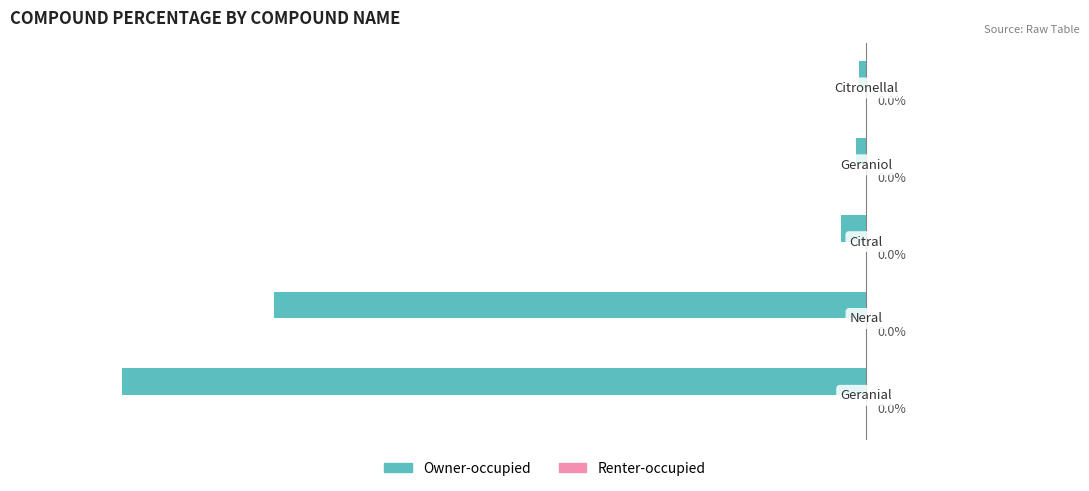

Are the bars horizontal?

Yes